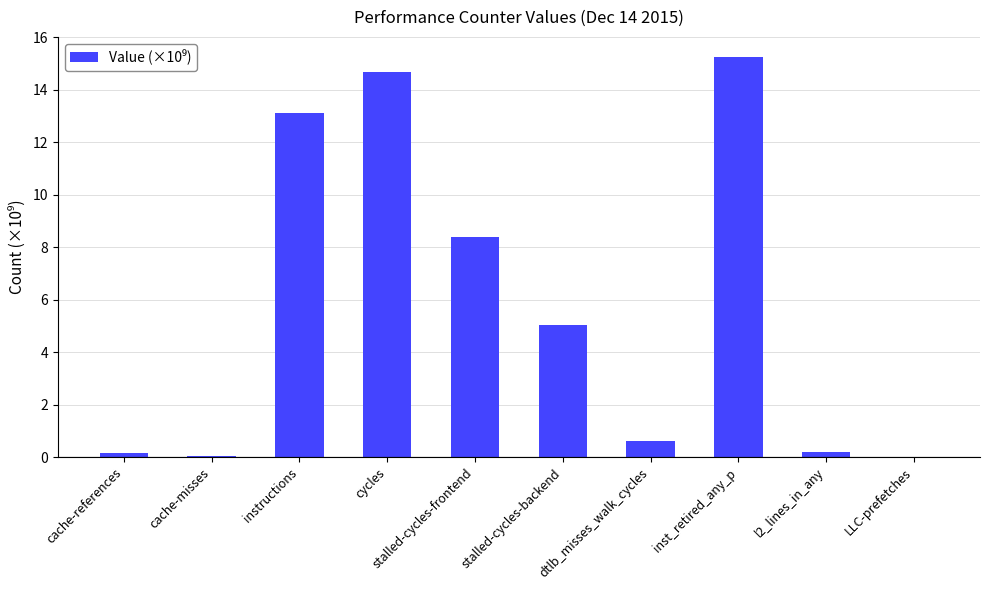

What is the sum of all values?

57.5